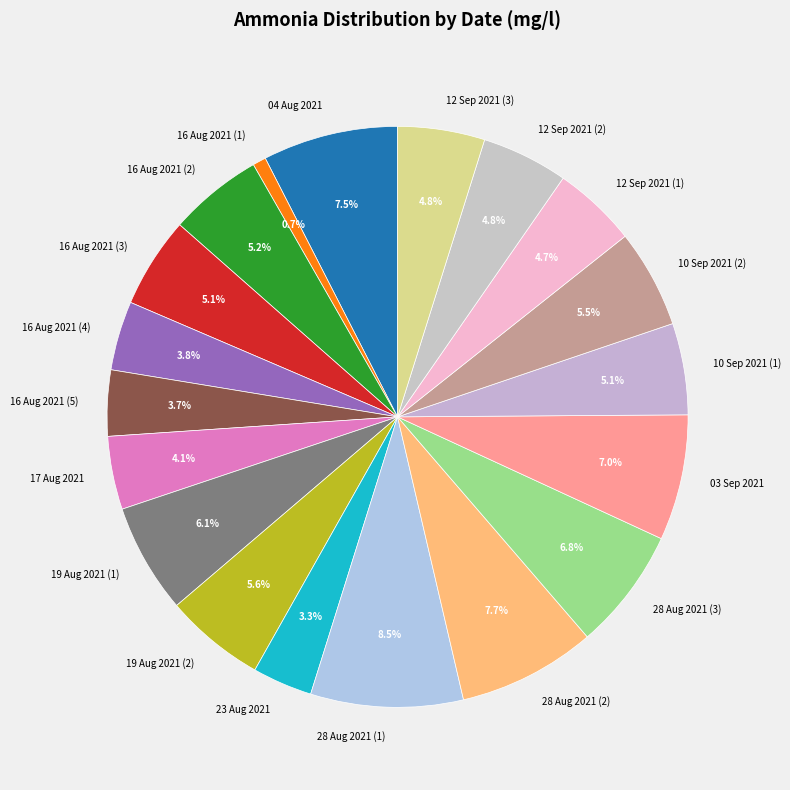

Is it true that 23 Aug 2021 is 16% of the pie?

False